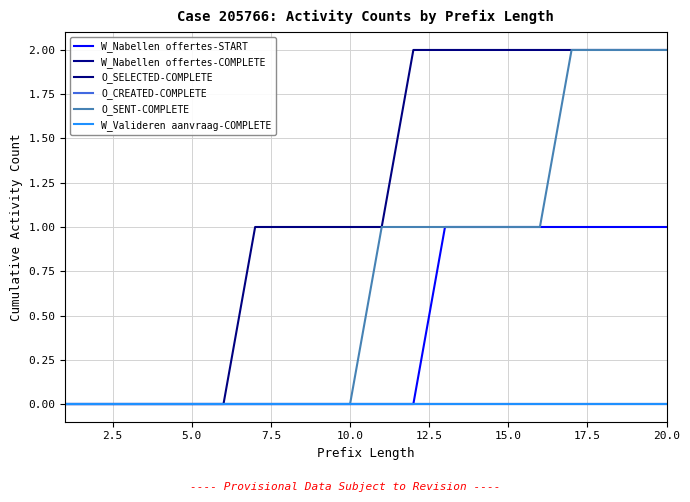

What is the difference between the maximum and minimum values in the O_SENT-COMPLETE series?

2